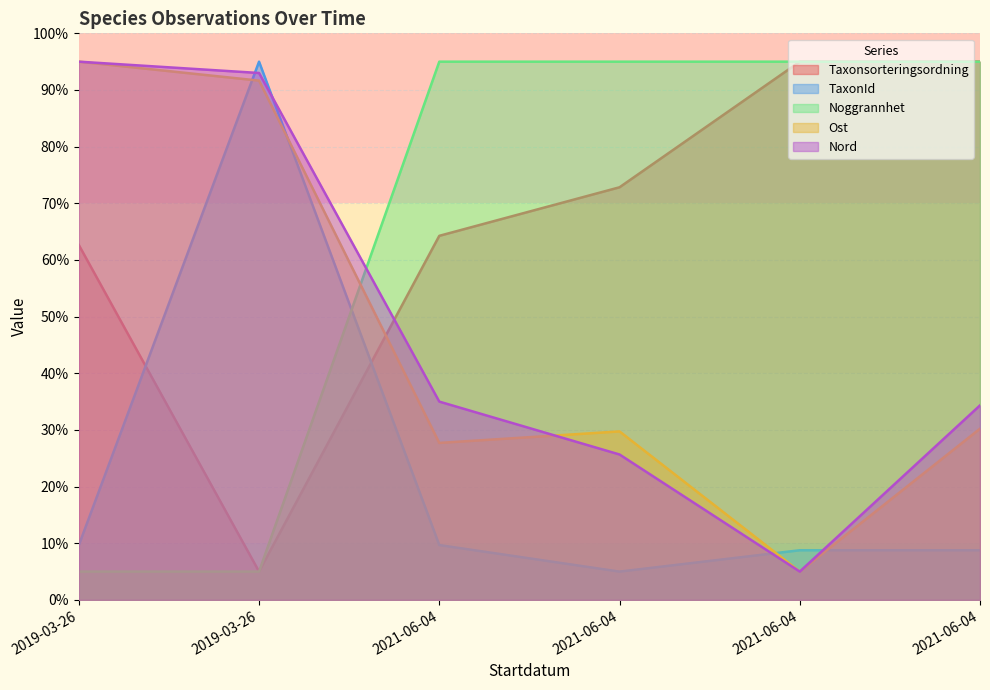

What are all the series names shown in the legend?

Taxonsorteringsordning, TaxonId, Noggrannhet, Ost, Nord